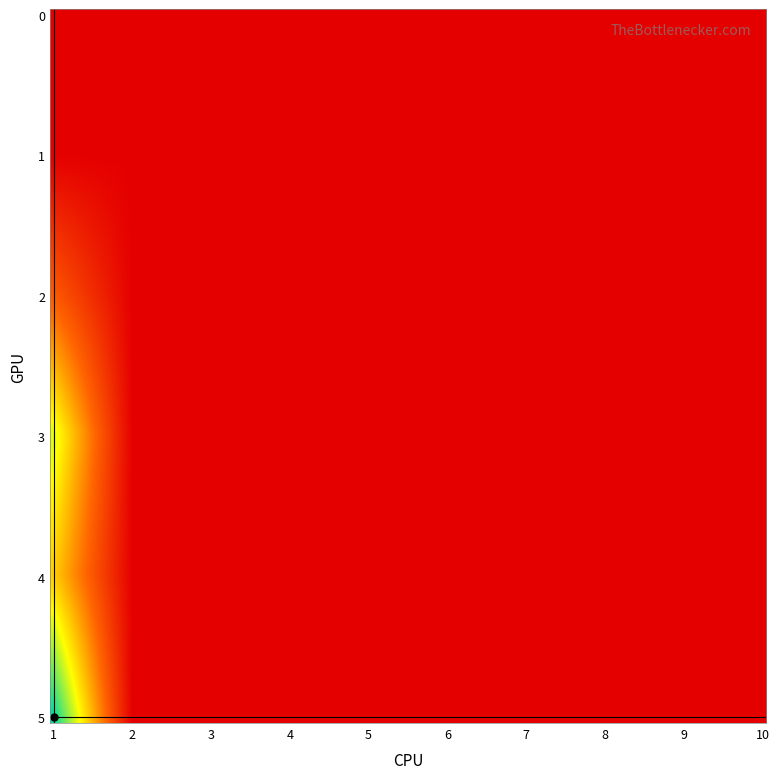

How many data points does each series have?

10